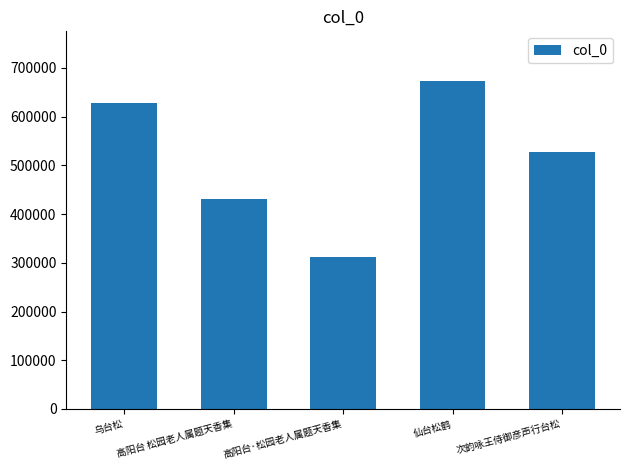

Reading right to left, list all the values displayed in this chart.

次韵咏王侍御彦声行台松=526988	仙台松鹤=674001	高阳台·松园老人属题天香集=312593	高阳台 松园老人属题天香集=431032	乌台松=627391